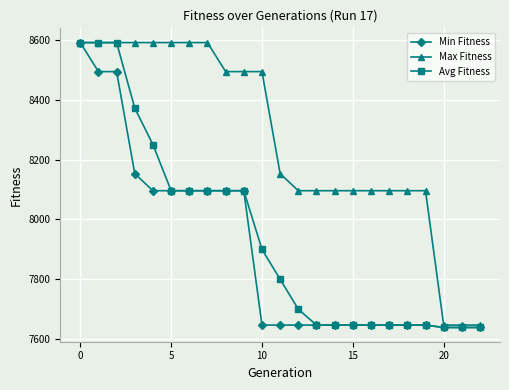

At how many categories does at least one series exceed 8530?

8